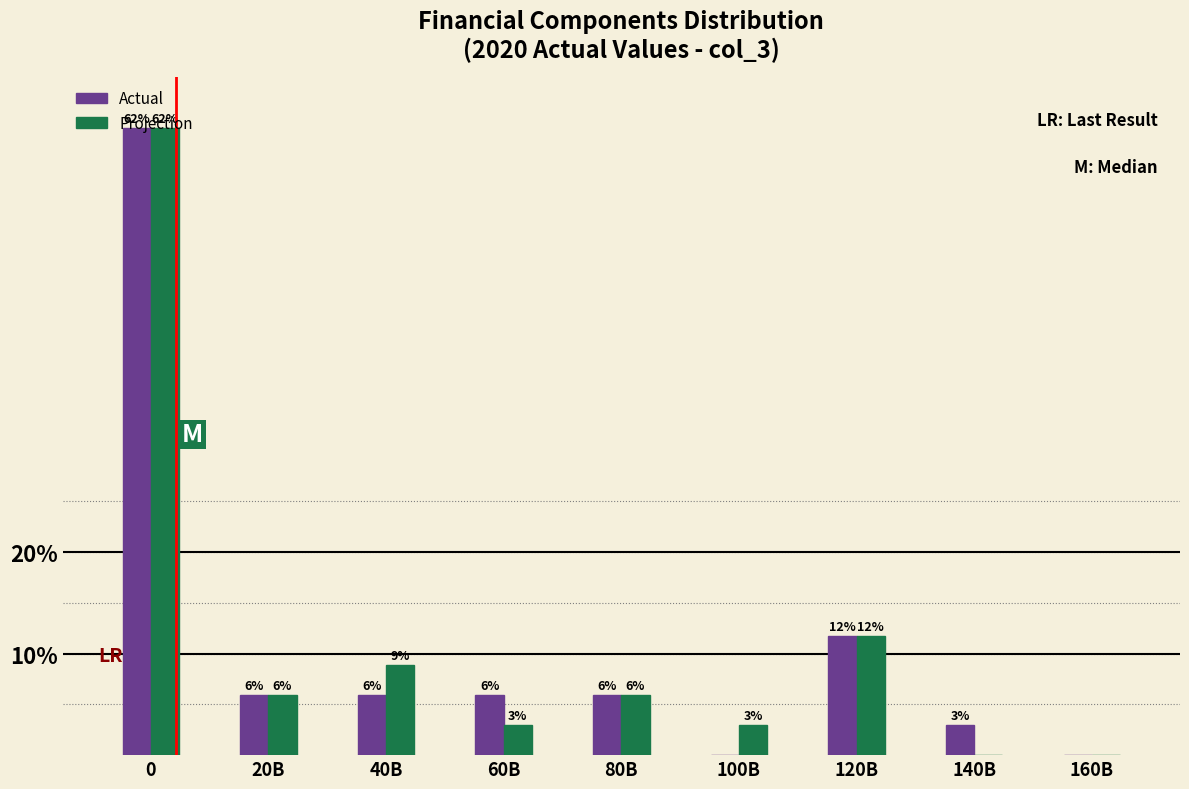

How many groups of bars are there?

9